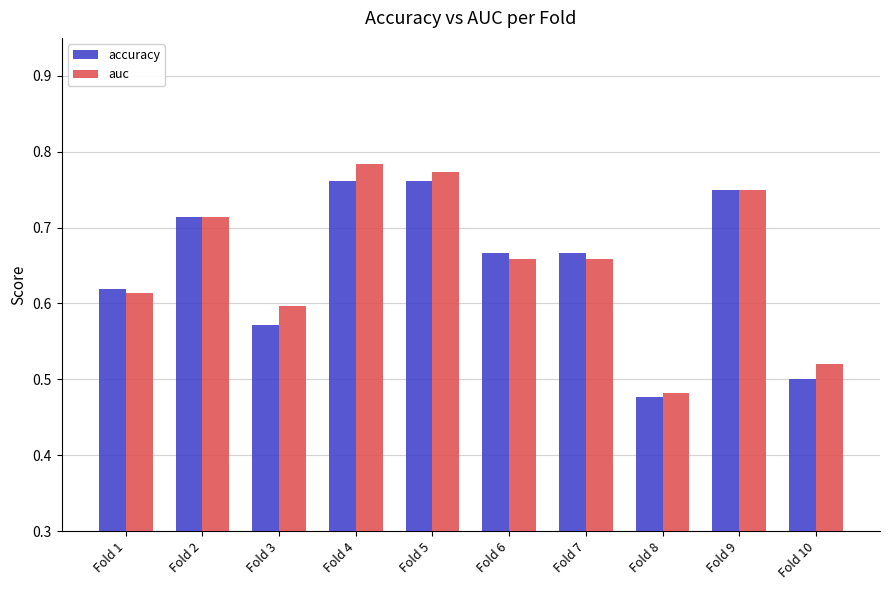

The value of auc at Fold 2 is 1.2. True or false?

False